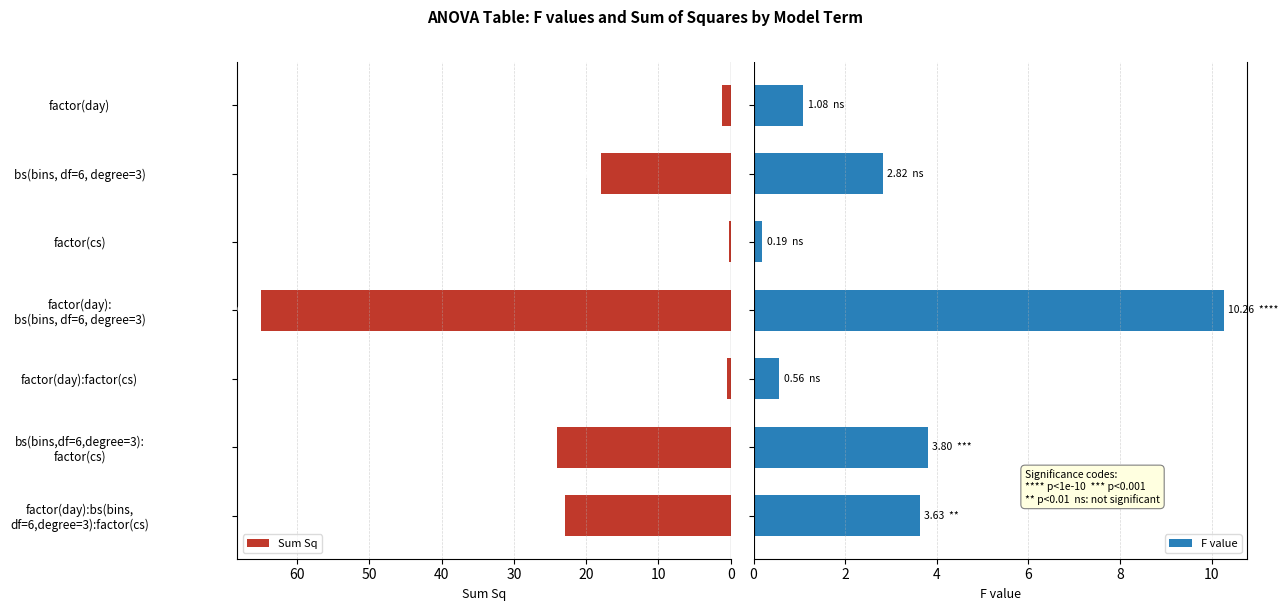

What is the average value of the F value series?

3.2